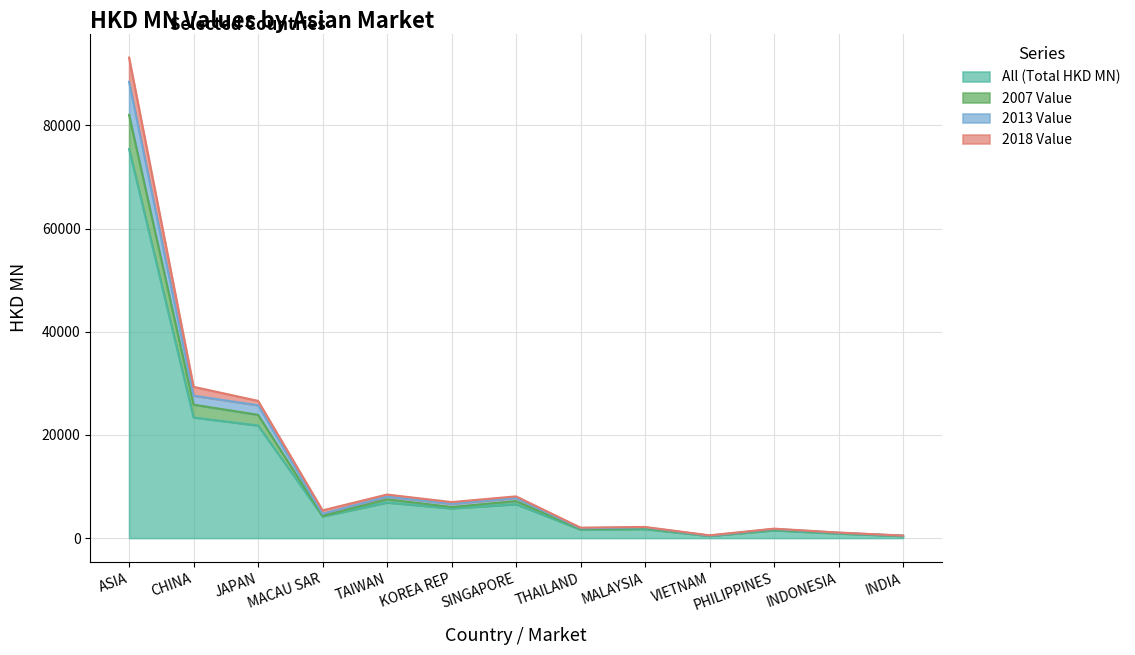

How many distinct data groups are displayed?

4